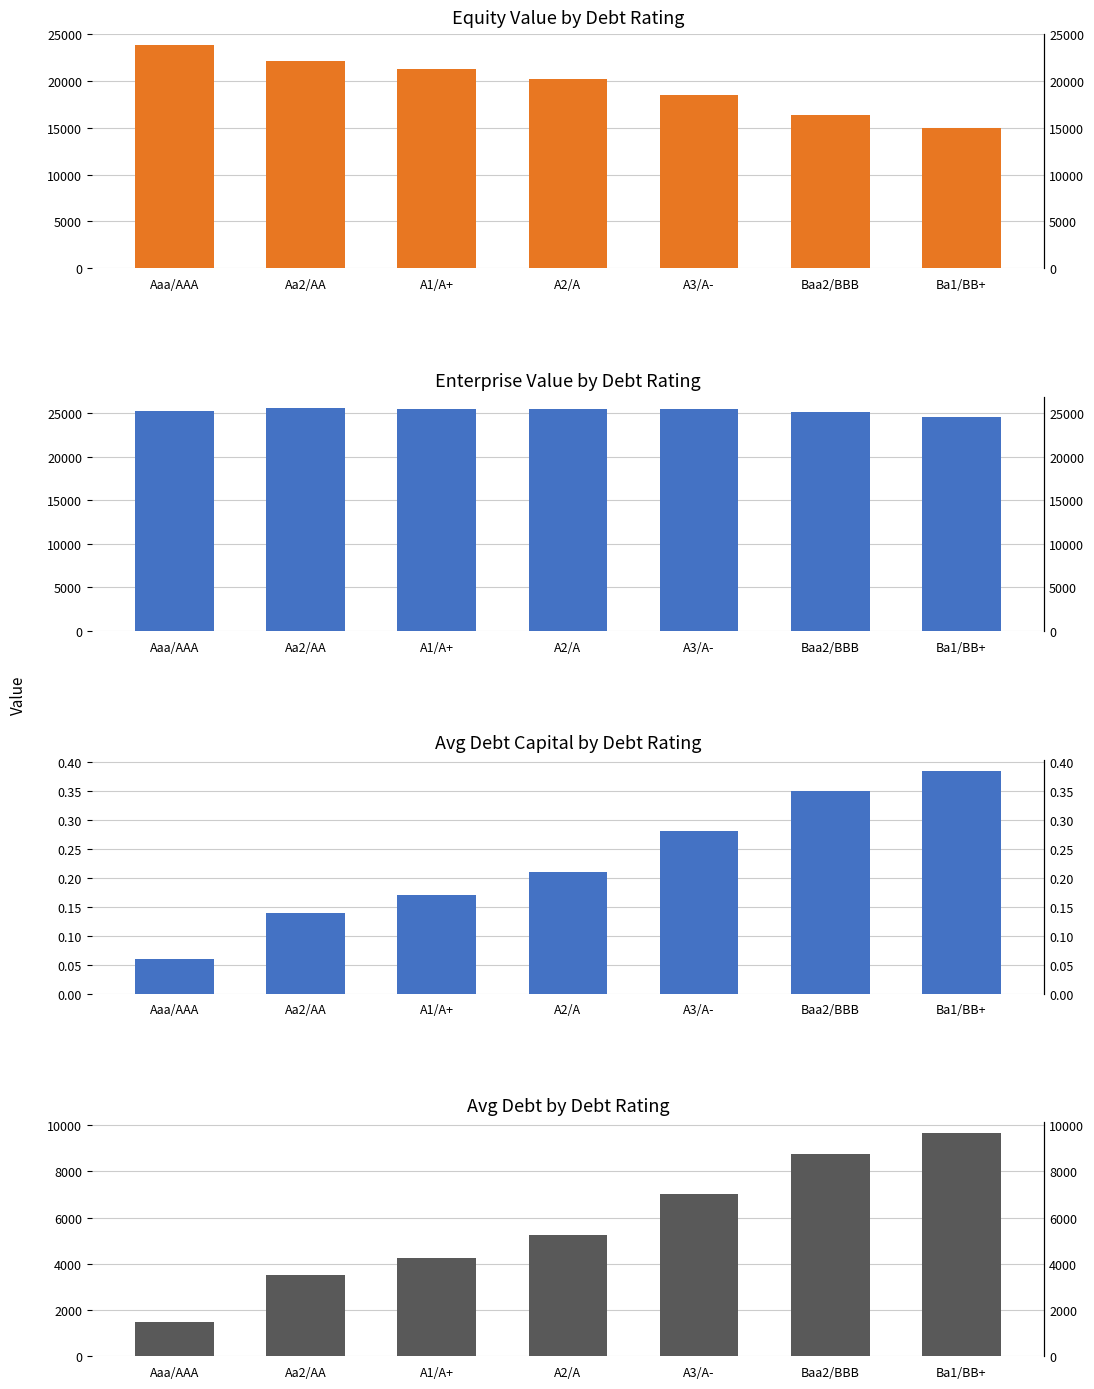

At which category is the sum across all series the highest?

Aa2/AA